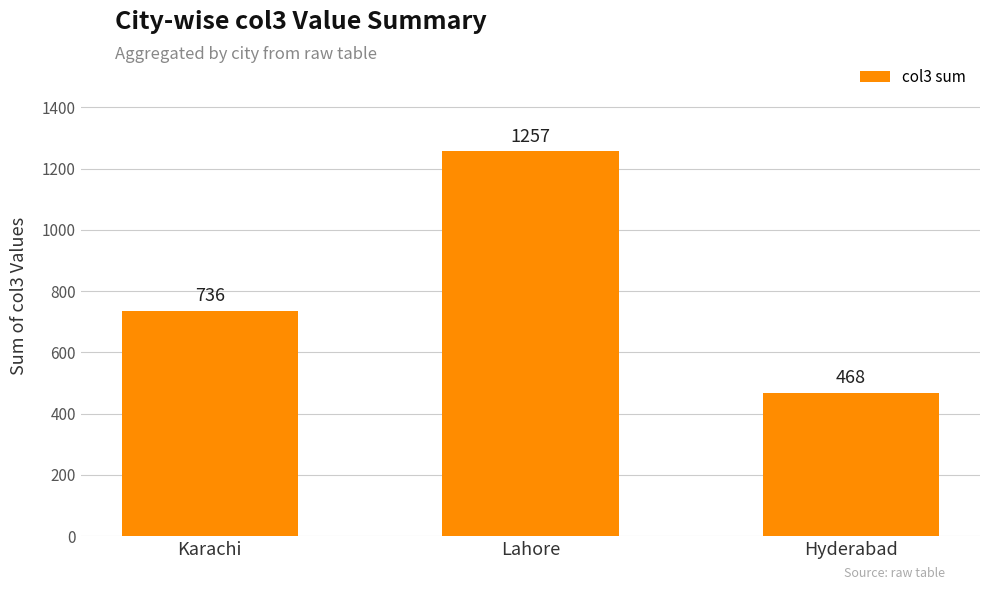

Reading right to left, what are all the values shown in this chart?

Hyderabad=468	Lahore=1257	Karachi=736